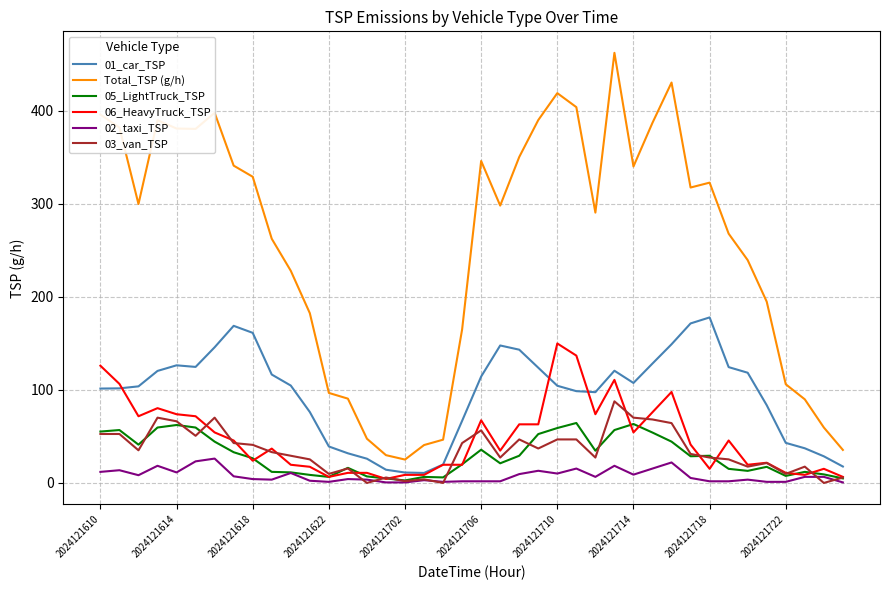

Which series has the widest spread of values?

Total_TSP (g/h)